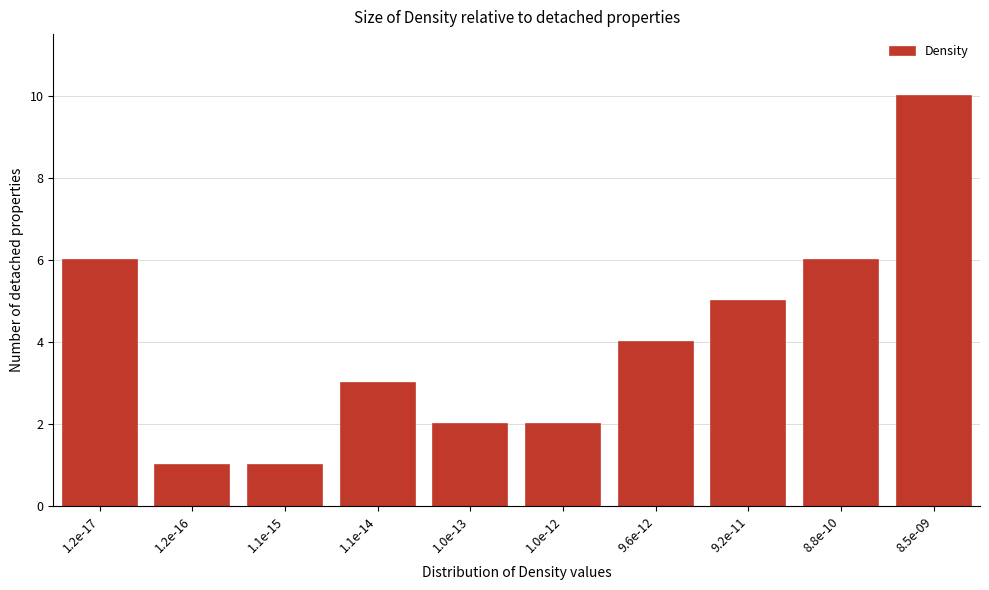

Reading right to left, transcribe all the data shown in this chart.

8.5e-09=10	8.8e-10=6	9.2e-11=5	9.6e-12=4	1.0e-12=2	1.0e-13=2	1.1e-14=3	1.1e-15=1	1.2e-16=1	1.2e-17=6